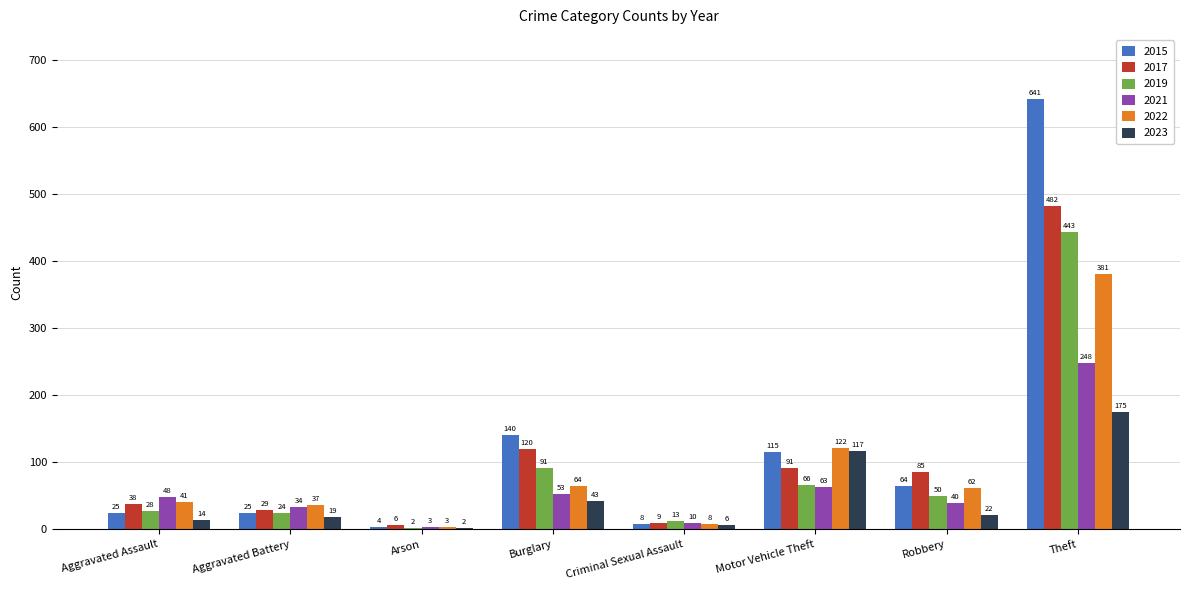

Reading right to left, what are all the values shown in this chart?

2015: Theft=641	Robbery=64	Motor Vehicle Theft=115	Criminal Sexual Assault=8	Burglary=140	Arson=4	Aggravated Battery=25	Aggravated Assault=25
2017: Theft=482	Robbery=85	Motor Vehicle Theft=91	Criminal Sexual Assault=9	Burglary=120	Arson=6	Aggravated Battery=29	Aggravated Assault=38
2019: Theft=443	Robbery=50	Motor Vehicle Theft=66	Criminal Sexual Assault=13	Burglary=91	Arson=2	Aggravated Battery=24	Aggravated Assault=28
2021: Theft=248	Robbery=40	Motor Vehicle Theft=63	Criminal Sexual Assault=10	Burglary=53	Arson=3	Aggravated Battery=34	Aggravated Assault=48
2022: Theft=381	Robbery=62	Motor Vehicle Theft=122	Criminal Sexual Assault=8	Burglary=64	Arson=3	Aggravated Battery=37	Aggravated Assault=41
2023: Theft=175	Robbery=22	Motor Vehicle Theft=117	Criminal Sexual Assault=6	Burglary=43	Arson=2	Aggravated Battery=19	Aggravated Assault=14